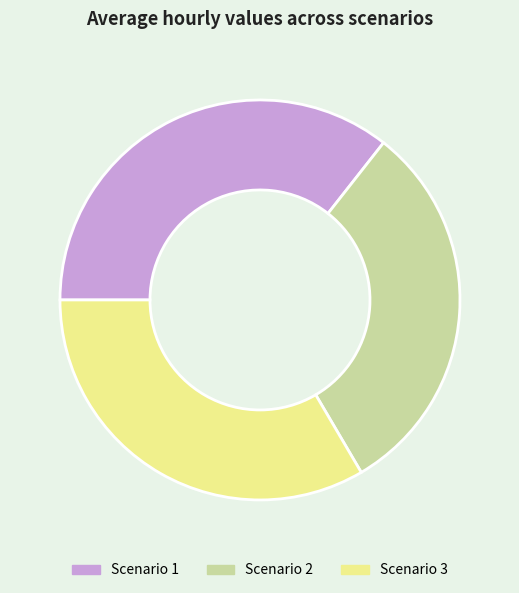

Which has a higher value, Scenario 2 or Scenario 1?

Scenario 1